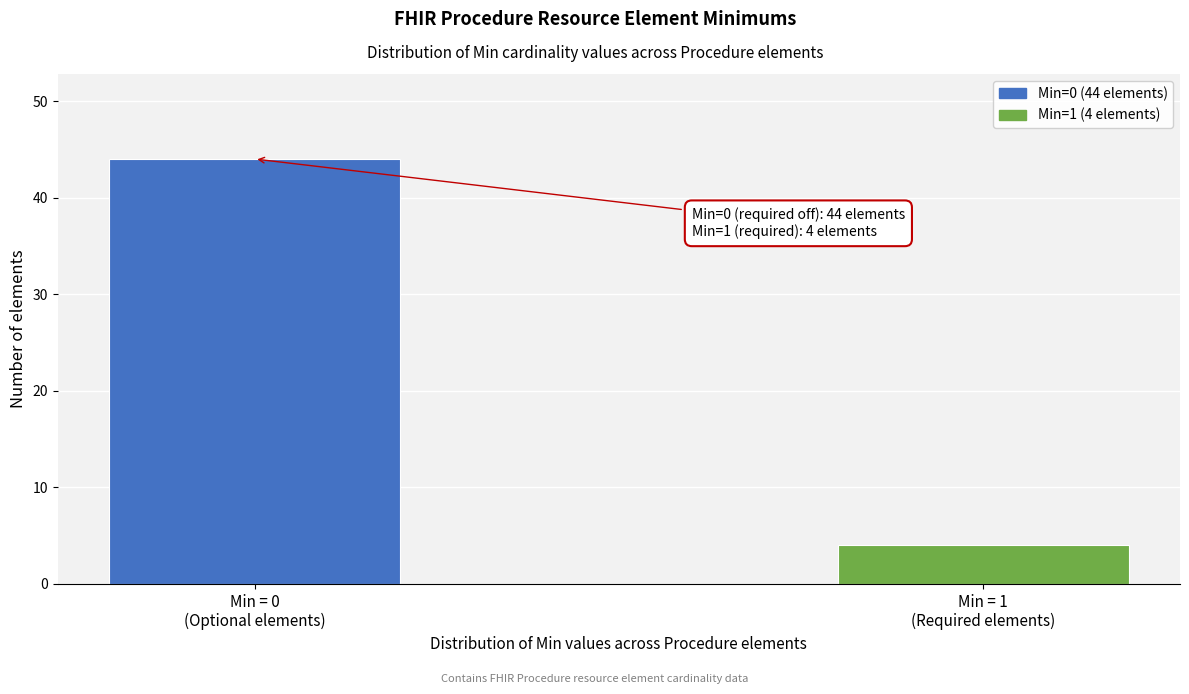

Reading left to right, extract all data points from this chart.

44	4